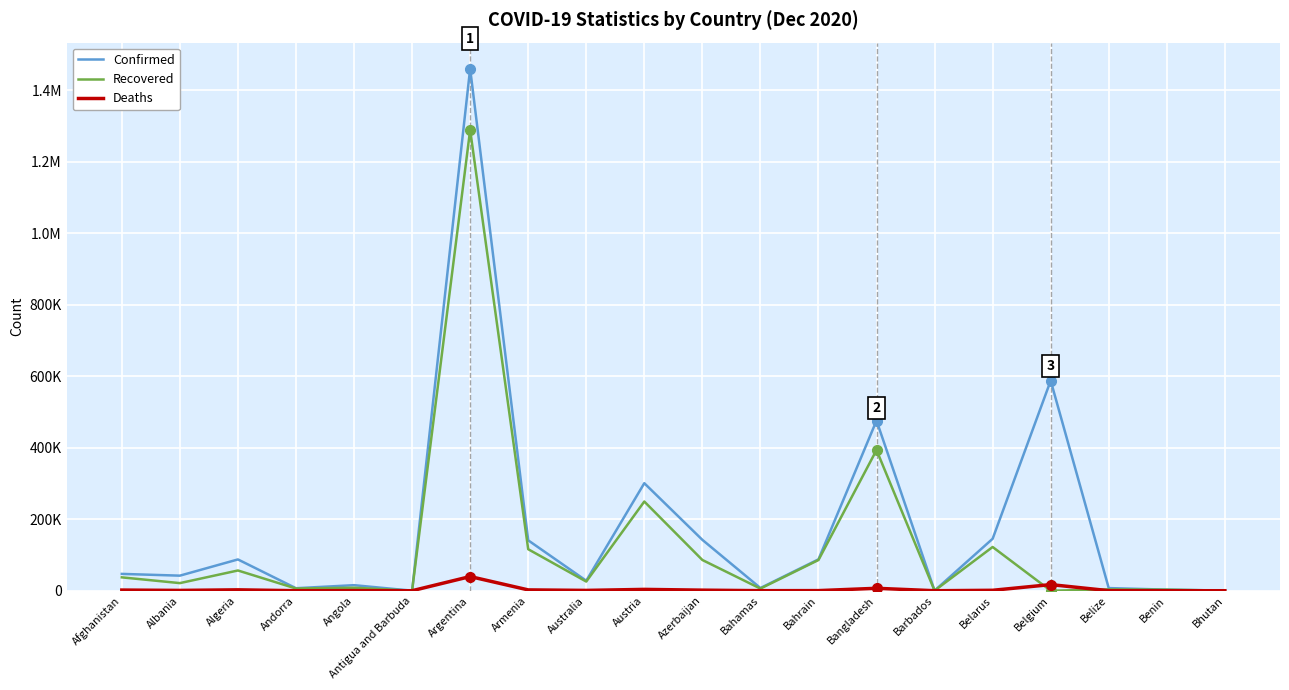

Reading left to right, transcribe all the data shown in this chart.

Confirmed: Afghanistan=47072	Albania=42148	Algeria=87502	Andorra=7005	Angola=15536	Antigua and Barbuda=144	Argentina=1459832	Armenia=140959	Australia=27956	Austria=300689	Azerbaijan=142323	Bahamas=7565	Bahrain=87732	Bangladesh=475789	Barbados=285	Belarus=145279	Belgium=587439	Belize=7383	Benin=3055	Bhutan=424
Recovered: Afghanistan=37393	Albania=21286	Algeria=56617	Andorra=6171	Angola=8335	Antigua and Barbuda=133	Argentina=1288785	Armenia=116066	Australia=25636	Austria=249441	Azerbaijan=85980	Bahamas=5976	Bahrain=85876	Bangladesh=393408	Barbados=260	Belarus=122339	Belgium=0	Belize=3725	Benin=2907	Bhutan=387
Deaths: Afghanistan=1864	Albania=889	Algeria=2501	Andorra=78	Angola=354	Antigua and Barbuda=4	Argentina=39632	Armenia=2309	Australia=908	Austria=3757	Azerbaijan=1593	Bahamas=163	Bahrain=341	Bangladesh=6807	Barbados=7	Belarus=1198	Belgium=17142	Belize=170	Benin=44	Bhutan=0